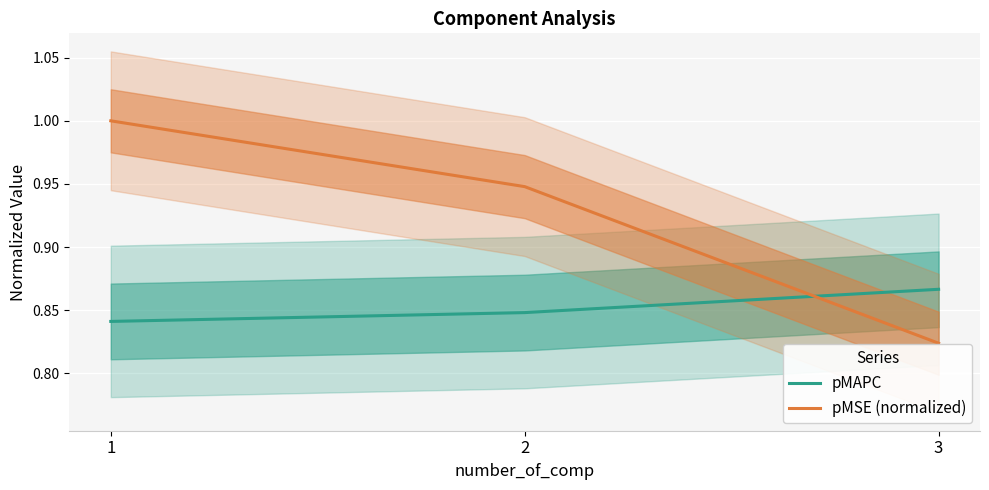

True or false: pMAPC has a value of 0.5 at 3.

False